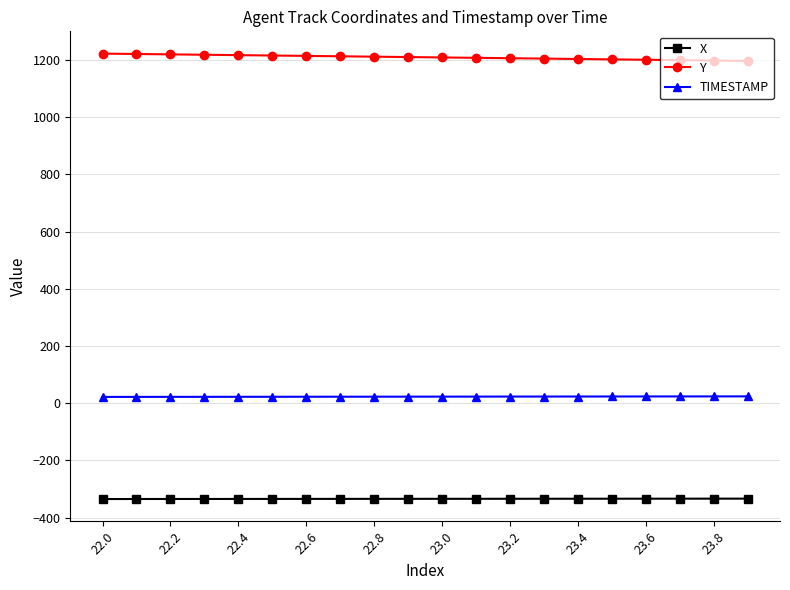

What is the maximum value for Y?

1222.3